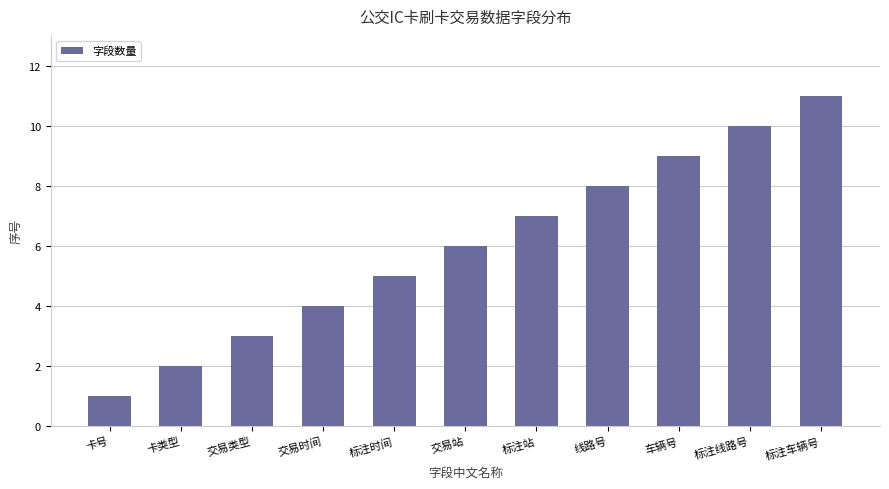

Reading left to right, extract all data points from this chart.

卡号=1	卡类型=2	交易类型=3	交易时间=4	标注时间=5	交易站=6	标注站=7	线路号=8	车辆号=9	标注线路号=10	标注车辆号=11